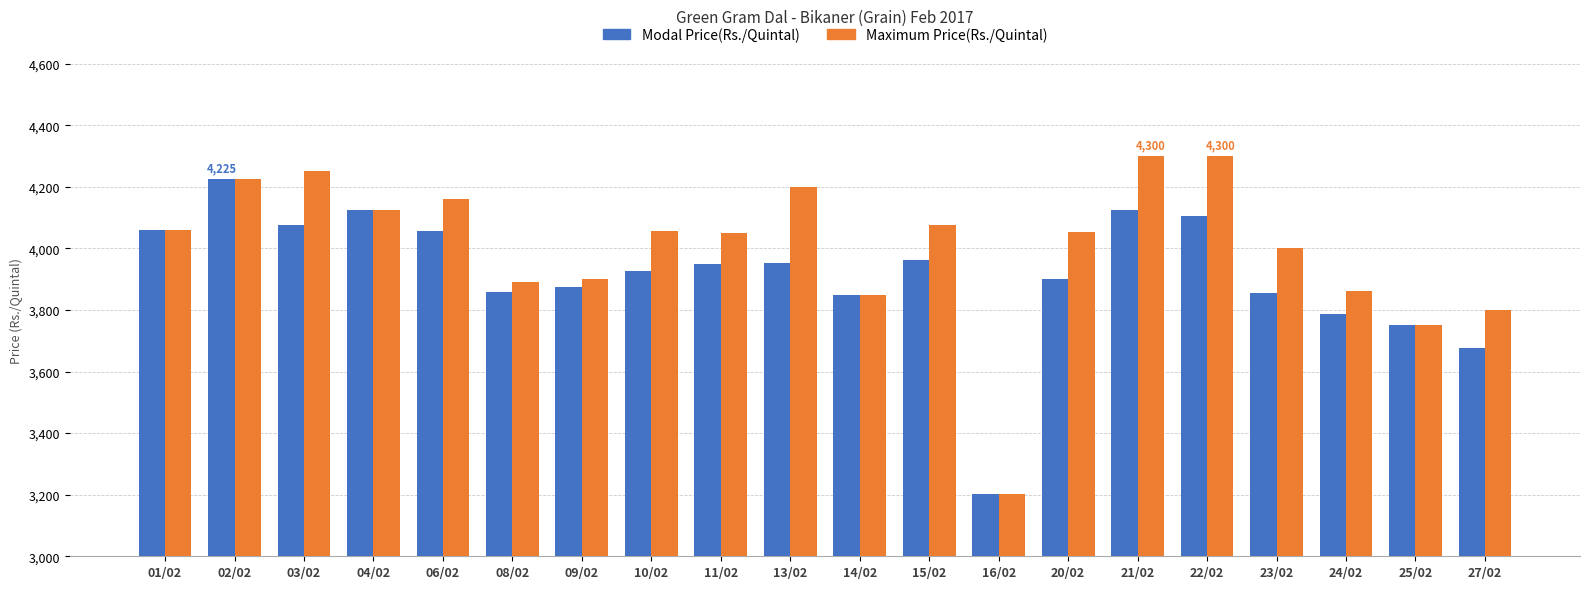

The value of Maximum Price(Rs./Quintal) at 24/02 is 6764. True or false?

False